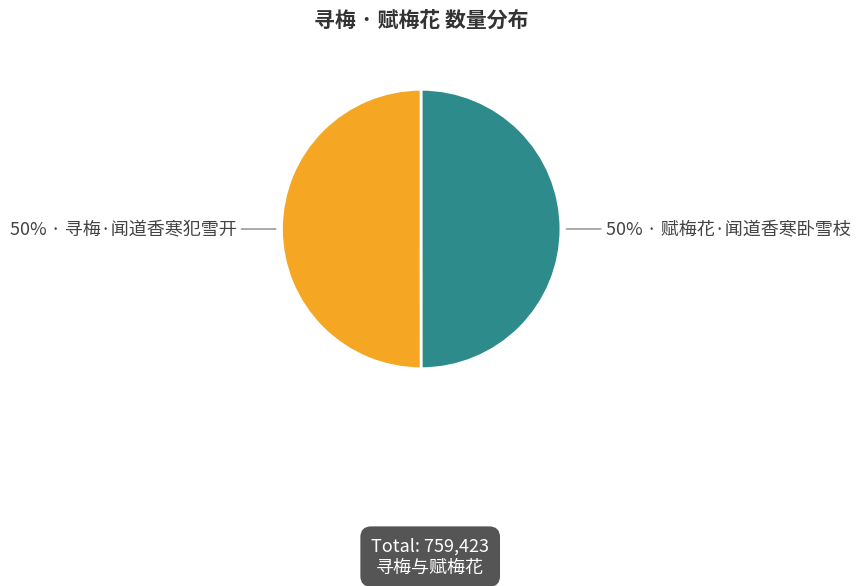

Which category accounts for the majority?

寻梅·闻道香寒犯雪开